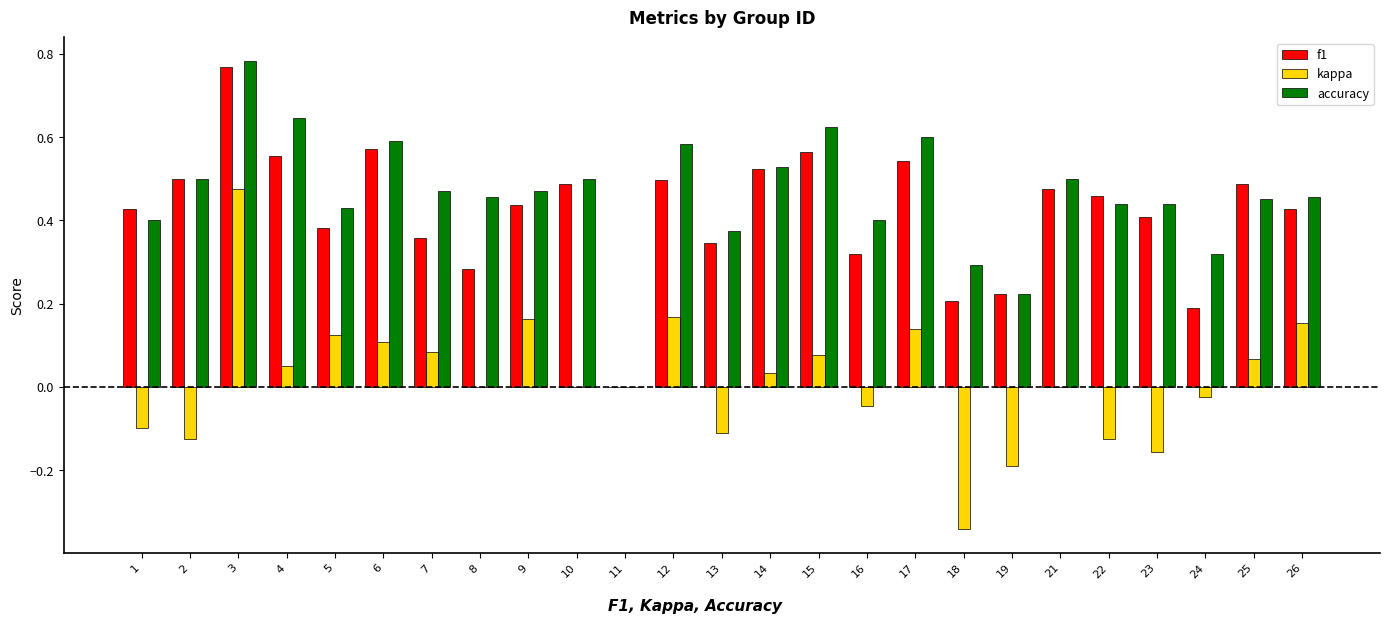

Which category has the highest value across all series?

3